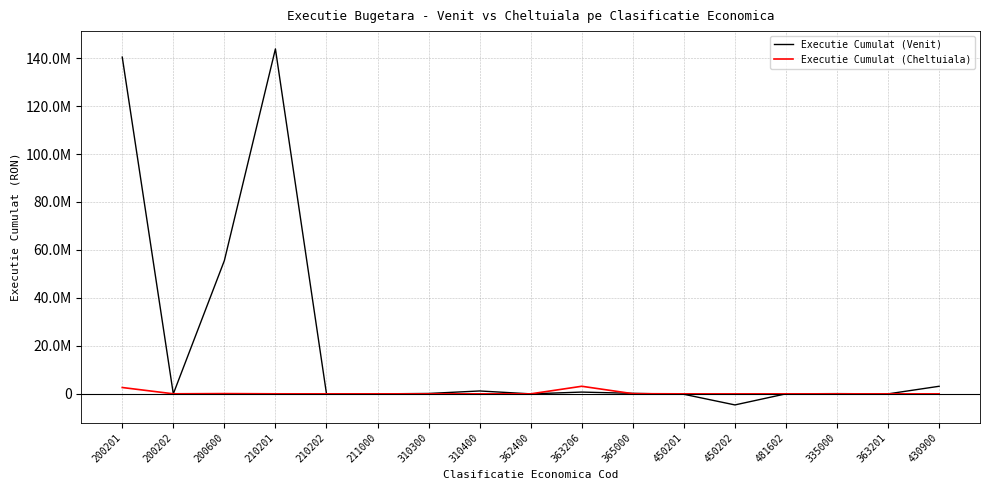

What are all the series names shown in the legend?

Executie Cumulat (Venit), Executie Cumulat (Cheltuiala)